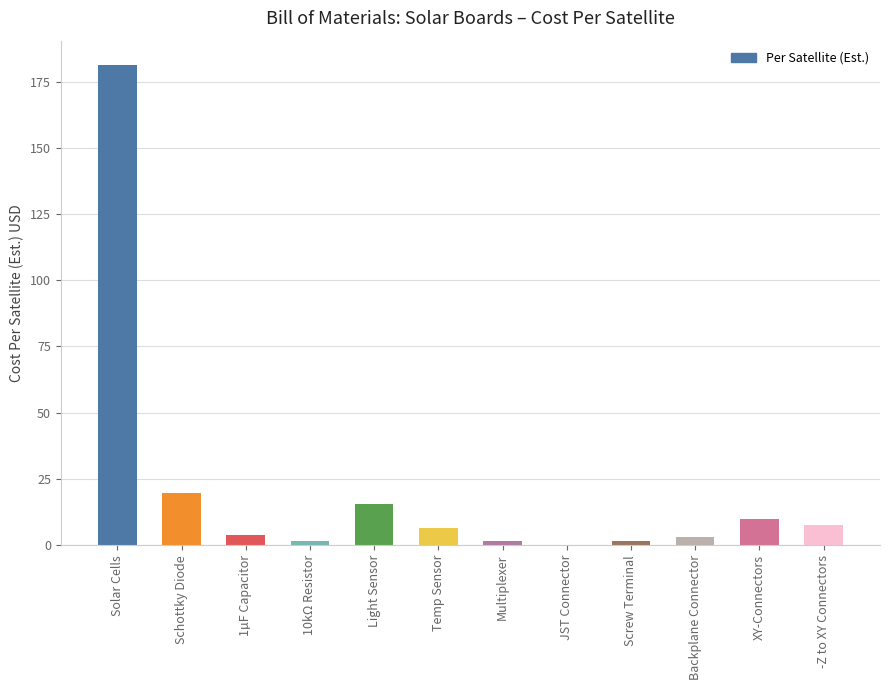

True or false: the data shows 19.6 at Schottky Diode.

True